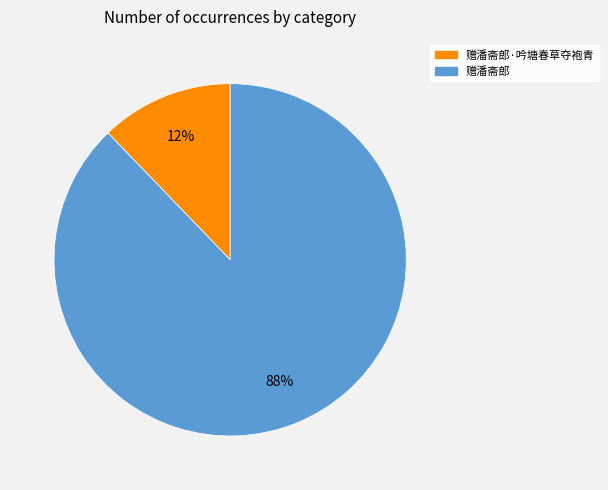

How many segments does this pie chart have?

2